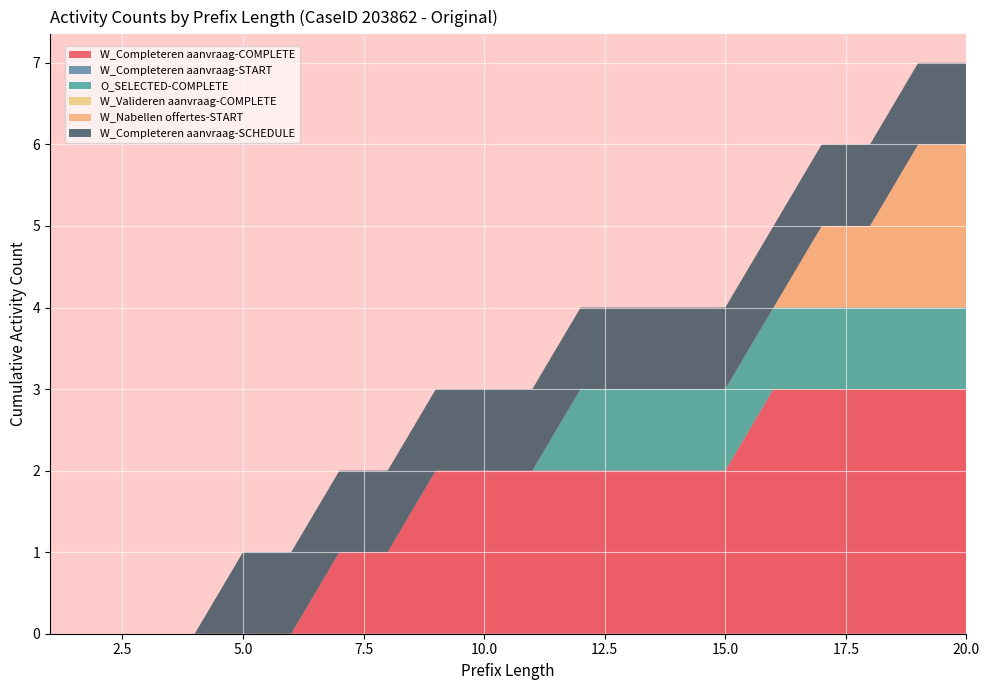

Reading left to right, transcribe all the data shown in this chart.

W_Completeren aanvraag-COMPLETE: 0	0	0	0	0	0	1	1	2	2	2	2	2	2	2	3	3	3	3	3
W_Completeren aanvraag-START: 0	0	0	0	0	0	0	0	0	0	0	0	0	0	0	0	0	0	0	0
O_SELECTED-COMPLETE: 0	0	0	0	0	0	0	0	0	0	0	1	1	1	1	1	1	1	1	1
W_Valideren aanvraag-COMPLETE: 0	0	0	0	0	0	0	0	0	0	0	0	0	0	0	0	0	0	0	0
W_Nabellen offertes-START: 0	0	0	0	0	0	0	0	0	0	0	0	0	0	0	0	1	1	2	2
W_Completeren aanvraag-SCHEDULE: 0	0	0	0	1	1	1	1	1	1	1	1	1	1	1	1	1	1	1	1